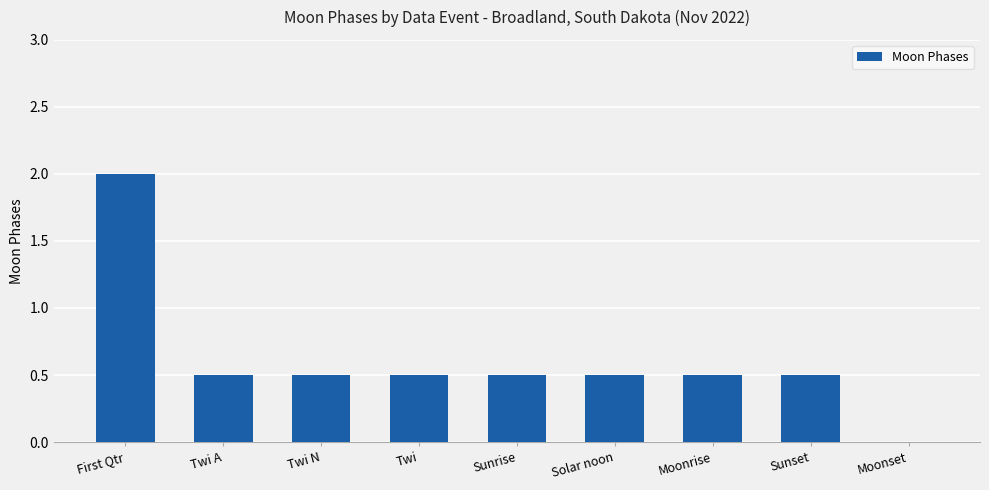

Reading left to right, what are all the values shown in this chart?

2.0	0.5	0.5	0.5	0.5	0.5	0.5	0.5	0.0